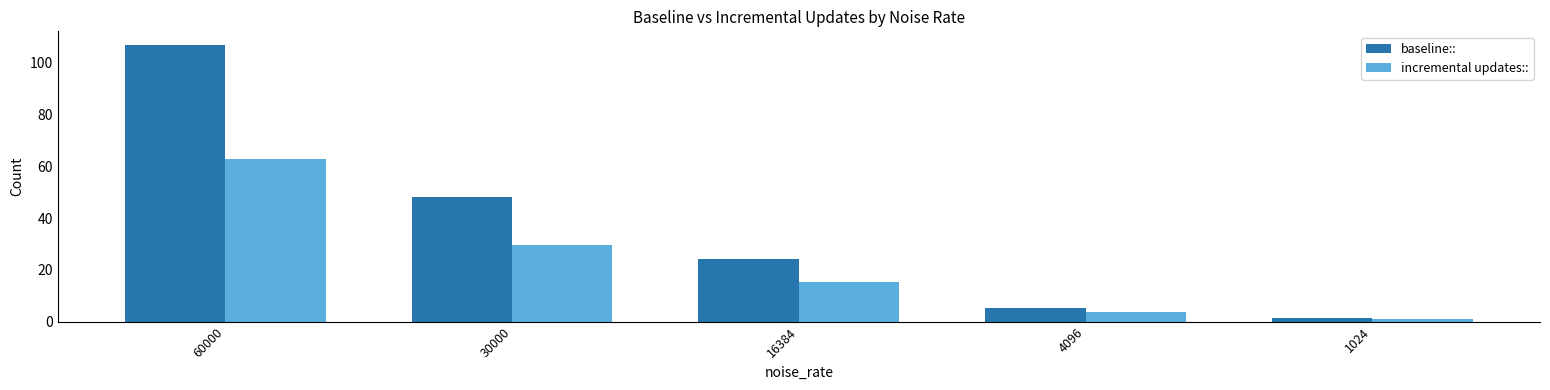

Which series changed the most between 30000 and 1024?

baseline::